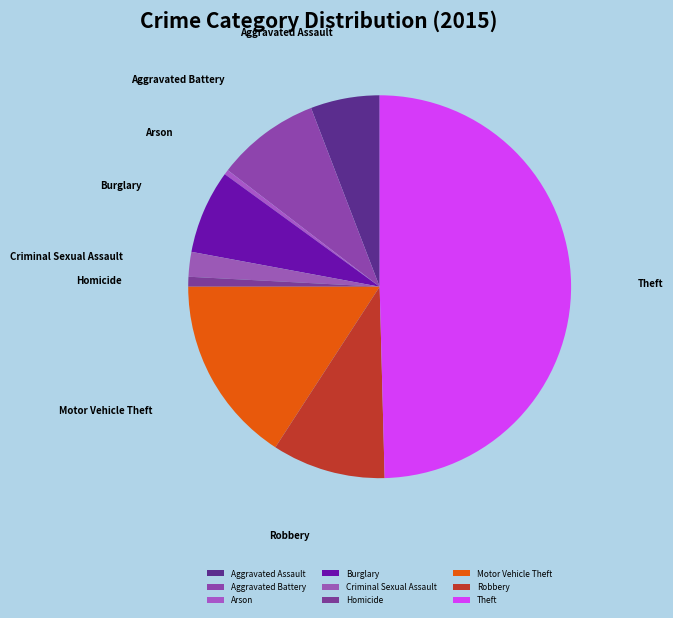

Is Aggravated Battery the majority of the pie?

No